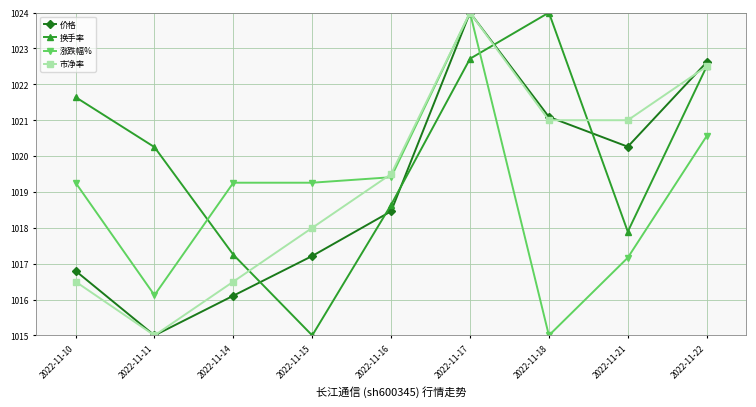

After their last crossing, which series has the higher values: 涨跌幅% or 换手率?

换手率